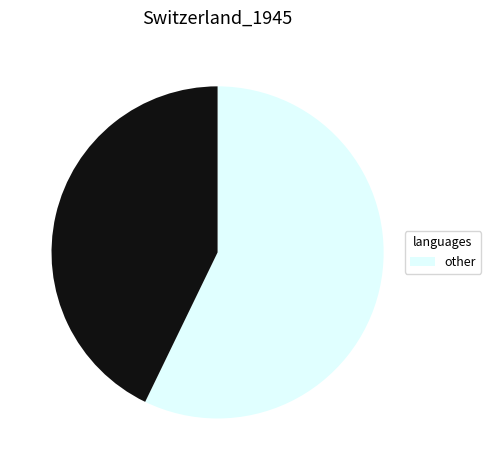

Is there any slice that represents more than half of the pie?

Yes